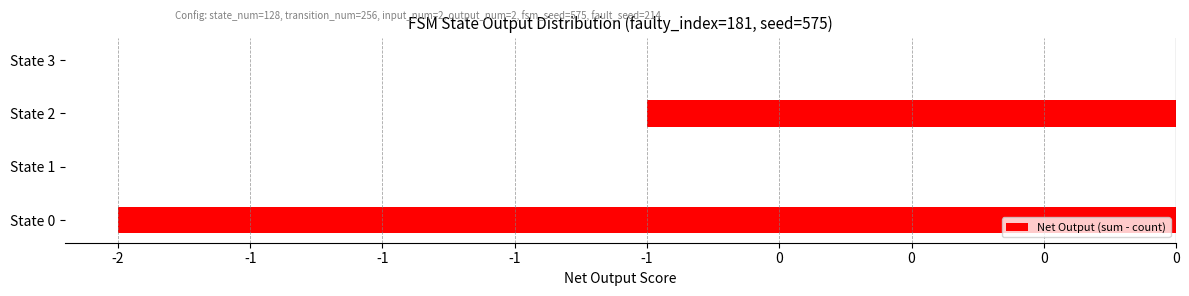

What is the minimum value shown in the chart?

-2